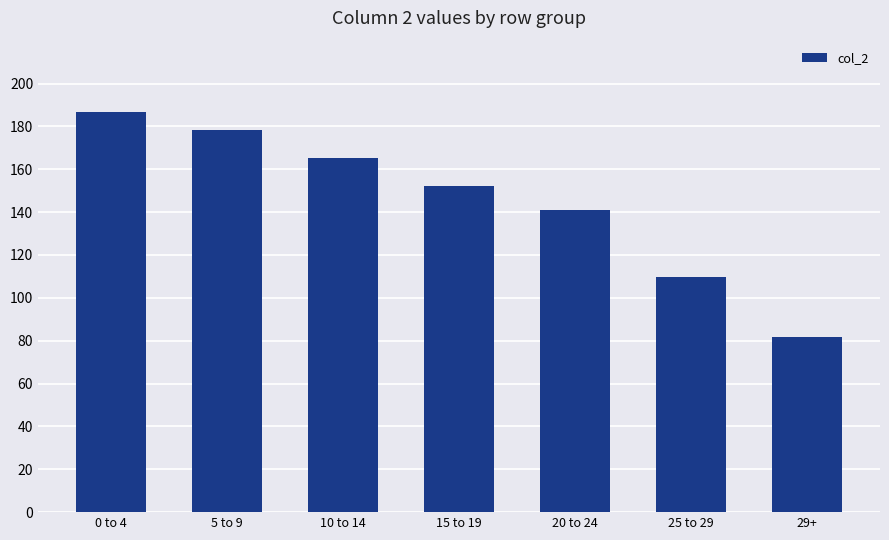

List the labels in order of value, smallest first.

29+, 25 to 29, 20 to 24, 15 to 19, 10 to 14, 5 to 9, 0 to 4